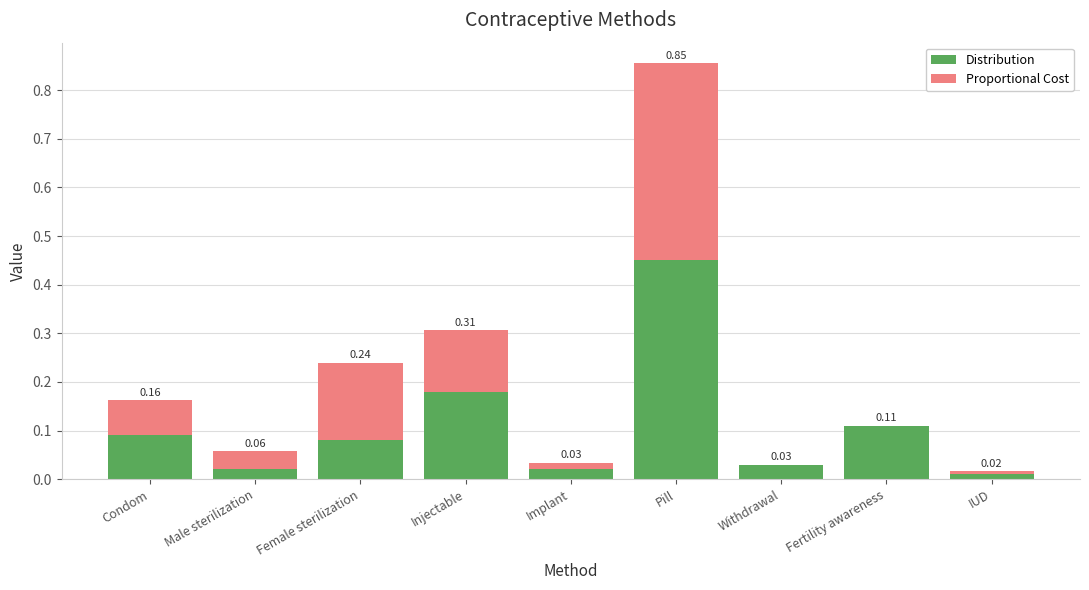

Are the bars grouped side by side (vs. stacked)?

No